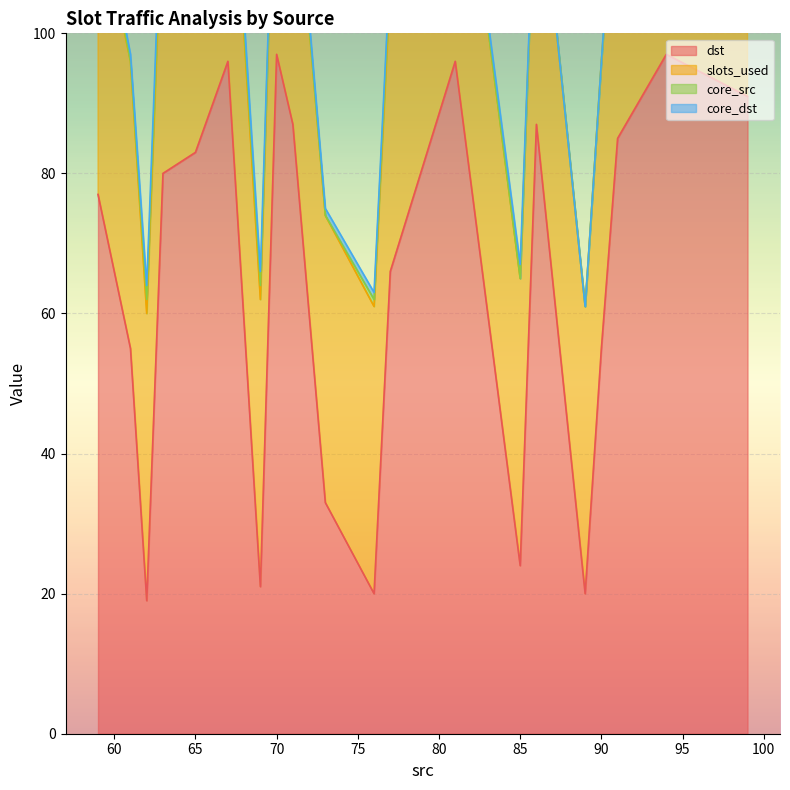

Which series has the largest range (max minus min)?

dst